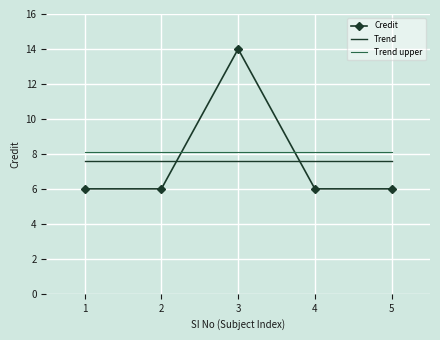

At which label does Credit reach its peak?

3